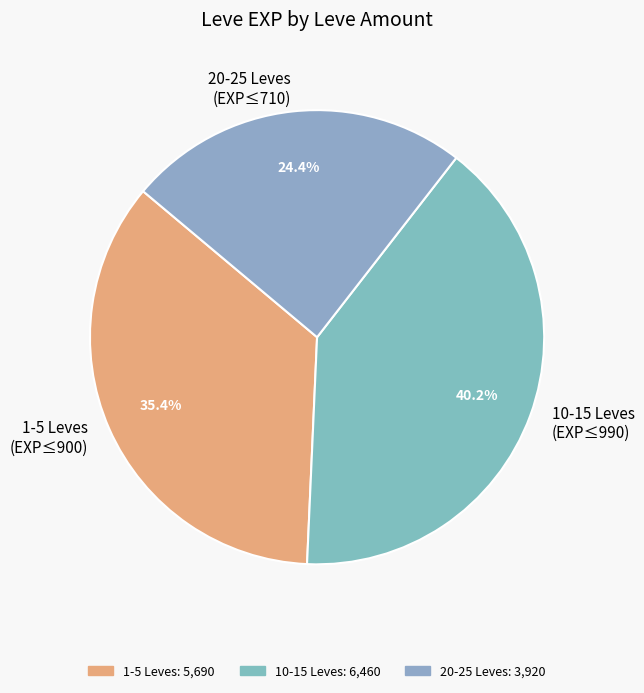

How many slices are in this pie chart?

3